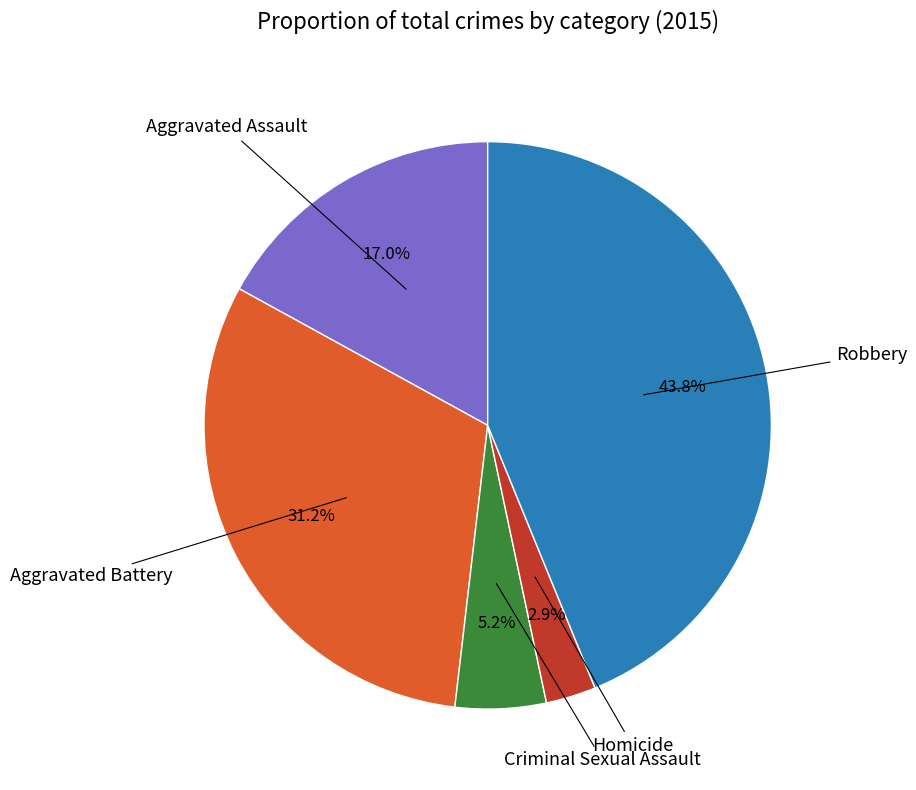

To the nearest percent, what is the difference between the largest and smallest slice percentages?

41%